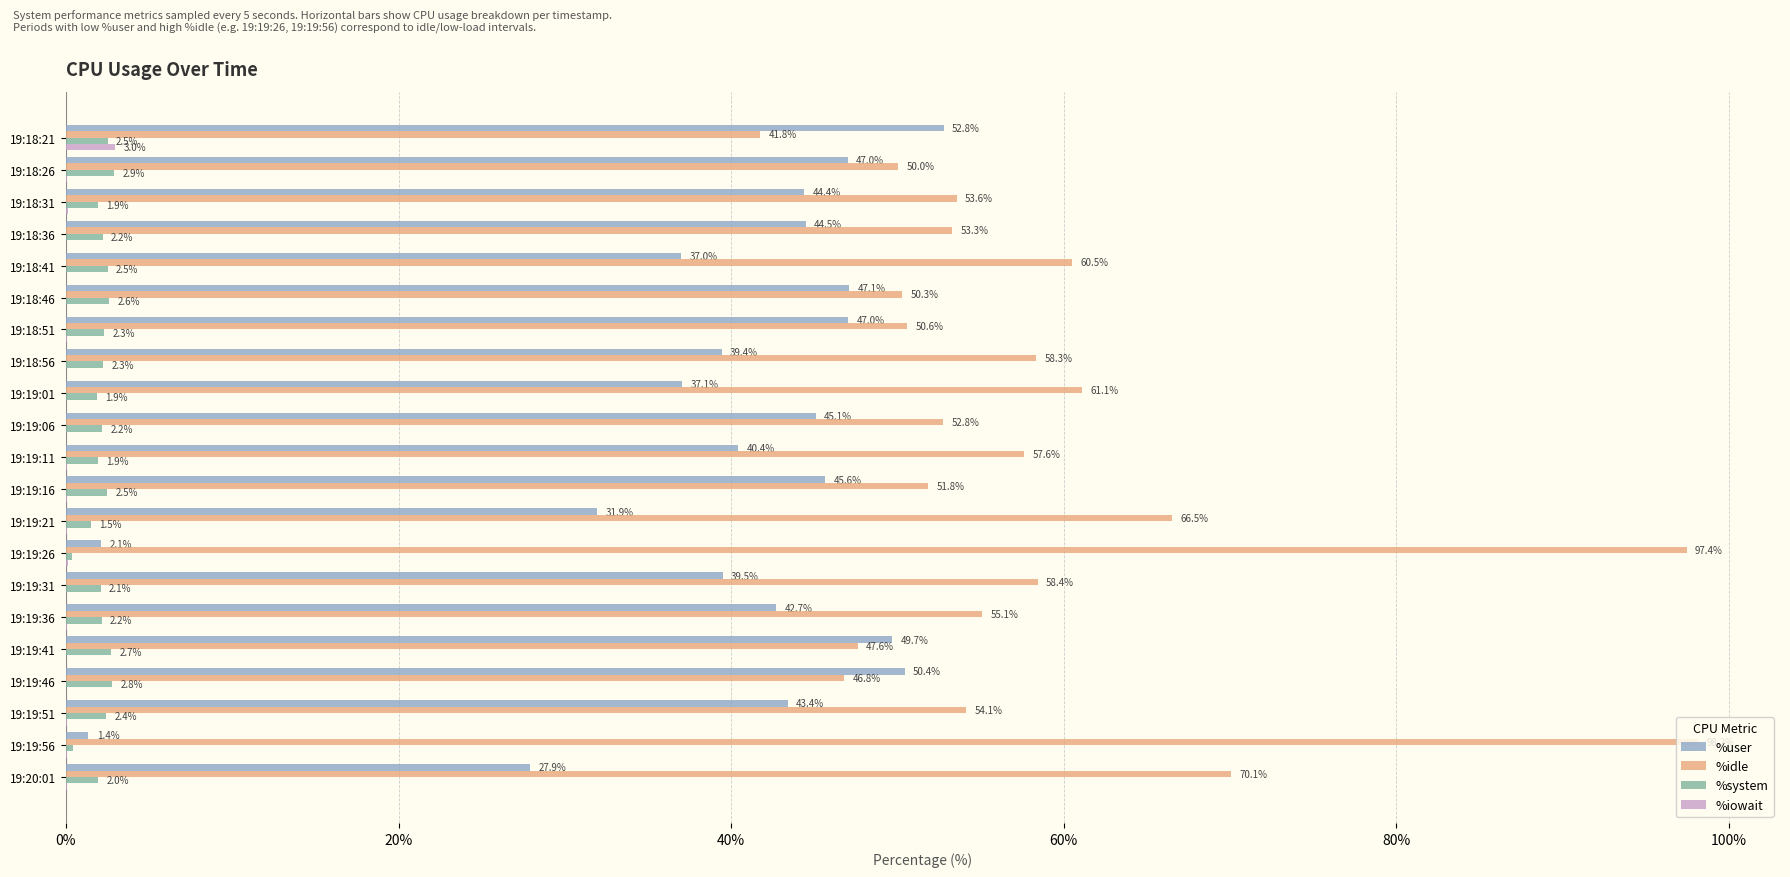

What are all the series names shown in the legend?

%user, %idle, %system, %iowait